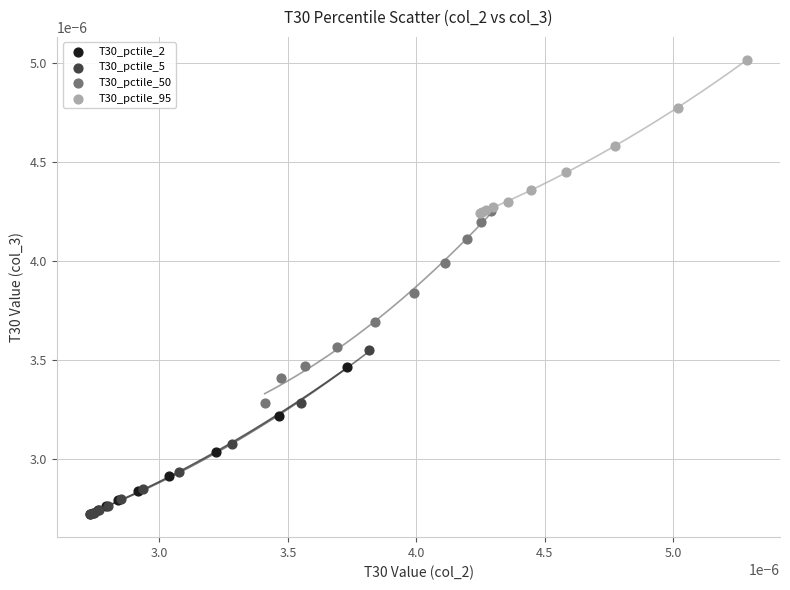

What are all the series names shown in the legend?

T30_pctile_2, T30_pctile_5, T30_pctile_50, T30_pctile_95